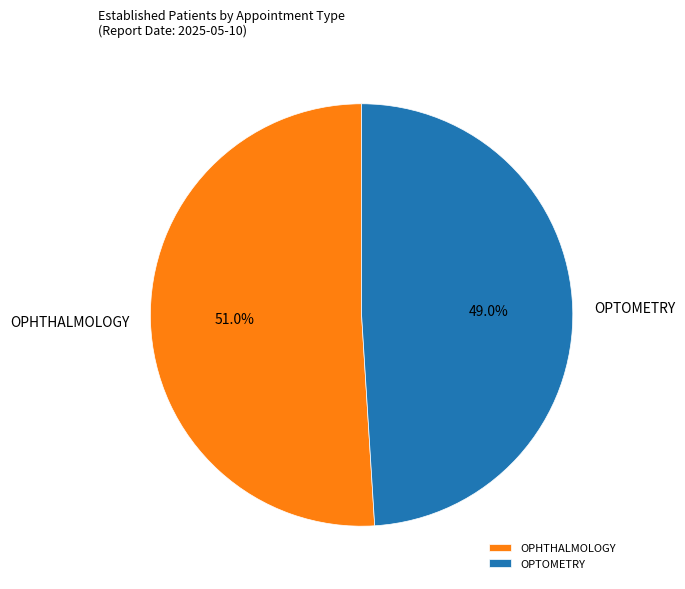

Between OPTOMETRY and OPHTHALMOLOGY, which is larger?

OPHTHALMOLOGY